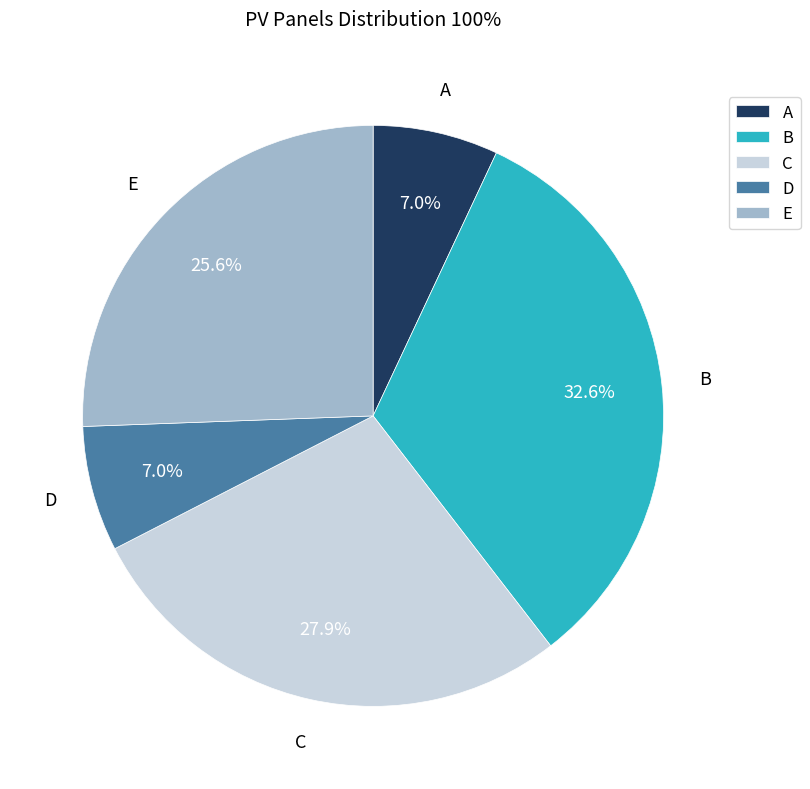

What portion of the pie excludes E?

74.4%